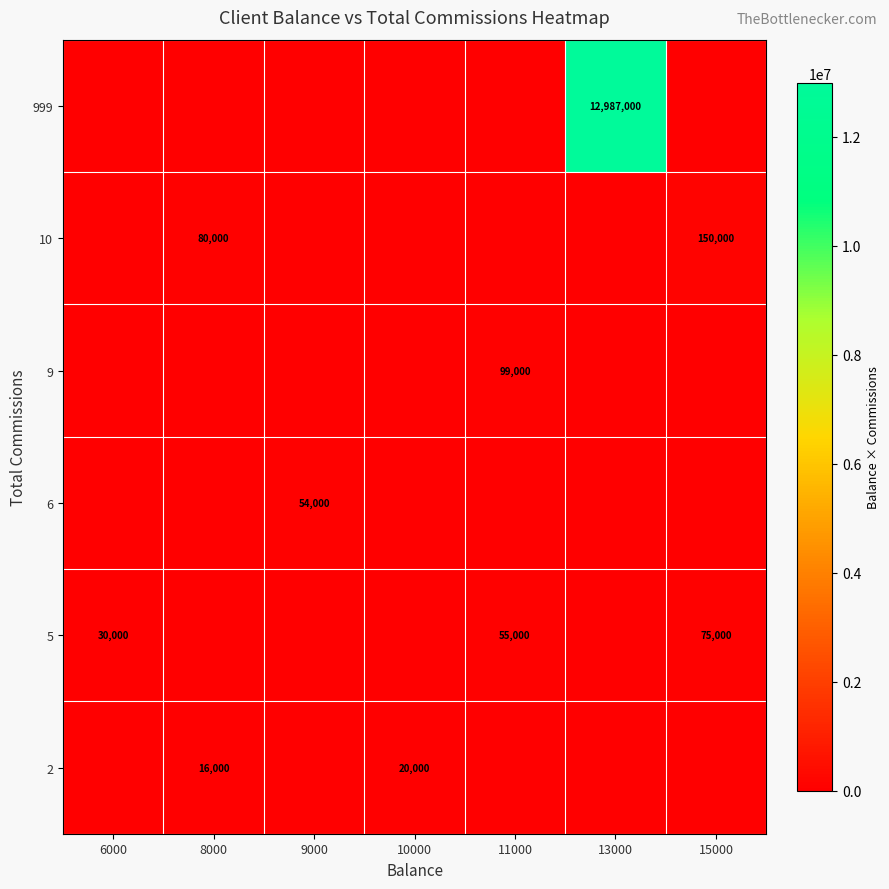

At 10000, list the series in order from smallest to largest.

5, 6, 9, 10, 999, 2